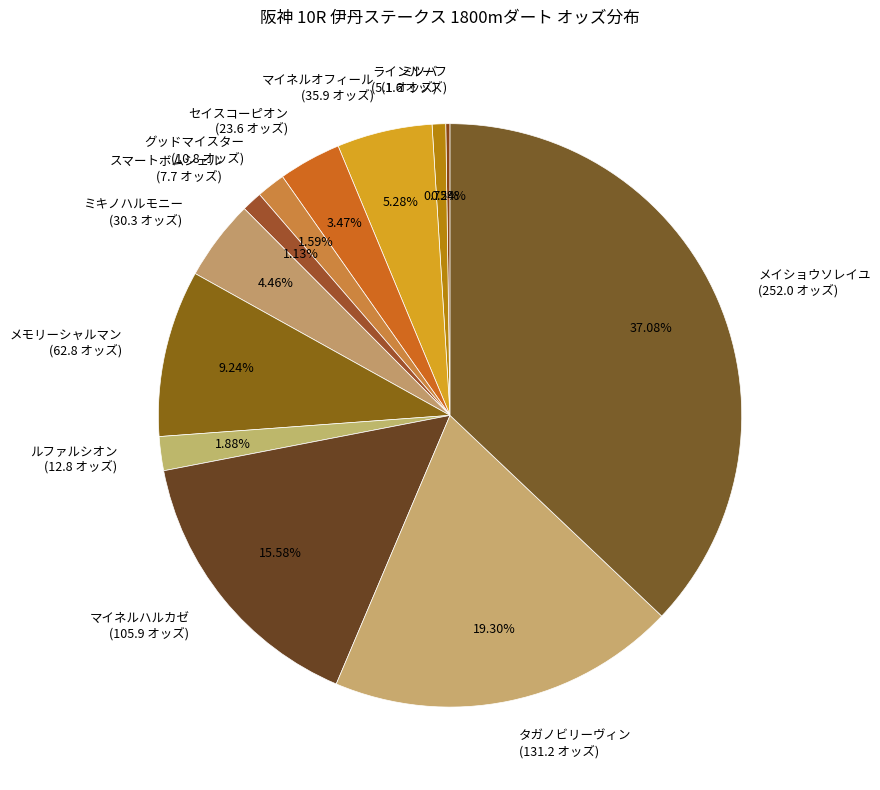

Is it true that タガノビリーヴィン is 19% of the pie?

True